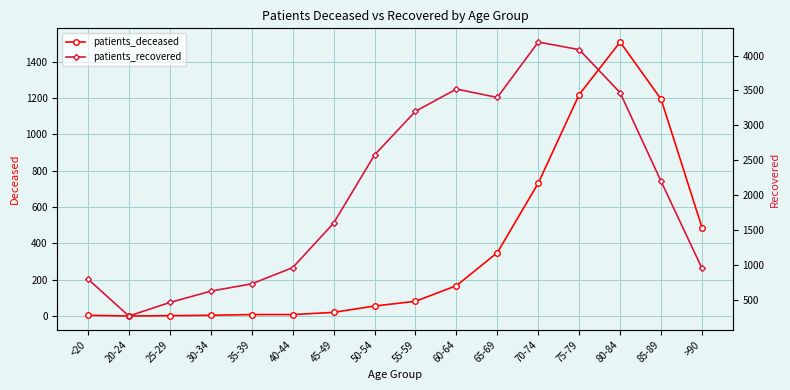

True or false: patients_recovered and patients_deceased cross at least once.

False